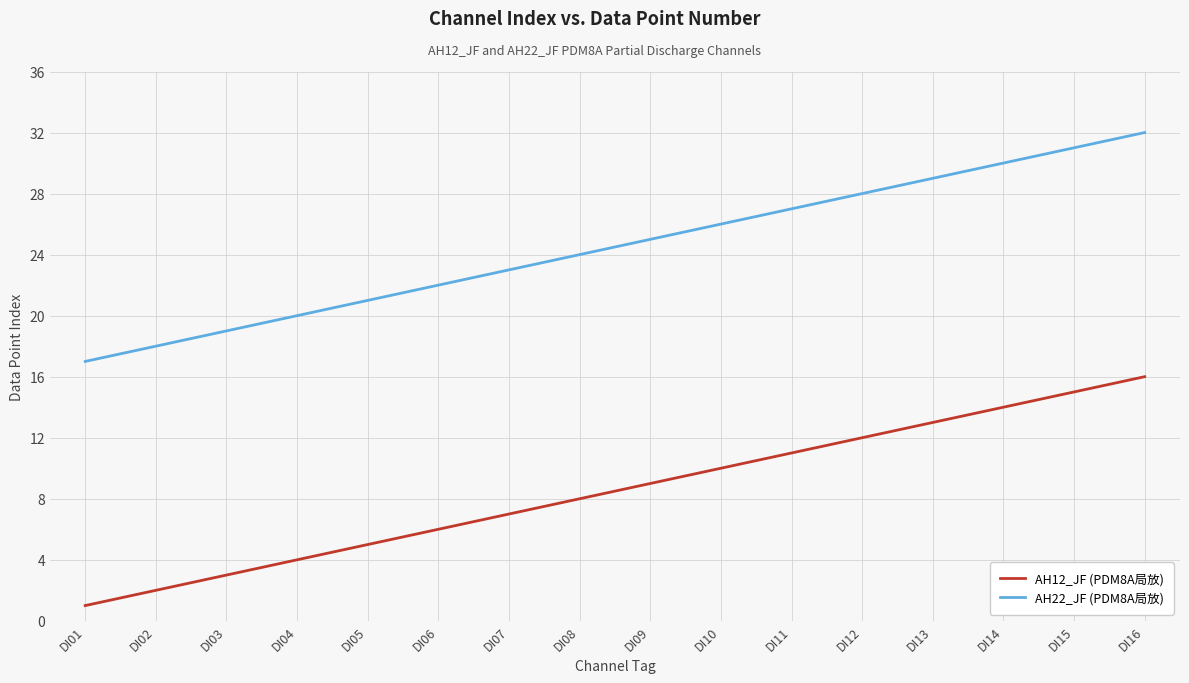

Reading right to left, extract all data points from this chart.

AH12_JF (PDM8A局放): DI16=16	DI15=15	DI14=14	DI13=13	DI12=12	DI11=11	DI10=10	DI09=9	DI08=8	DI07=7	DI06=6	DI05=5	DI04=4	DI03=3	DI02=2	DI01=1
AH22_JF (PDM8A局放): DI16=32	DI15=31	DI14=30	DI13=29	DI12=28	DI11=27	DI10=26	DI09=25	DI08=24	DI07=23	DI06=22	DI05=21	DI04=20	DI03=19	DI02=18	DI01=17